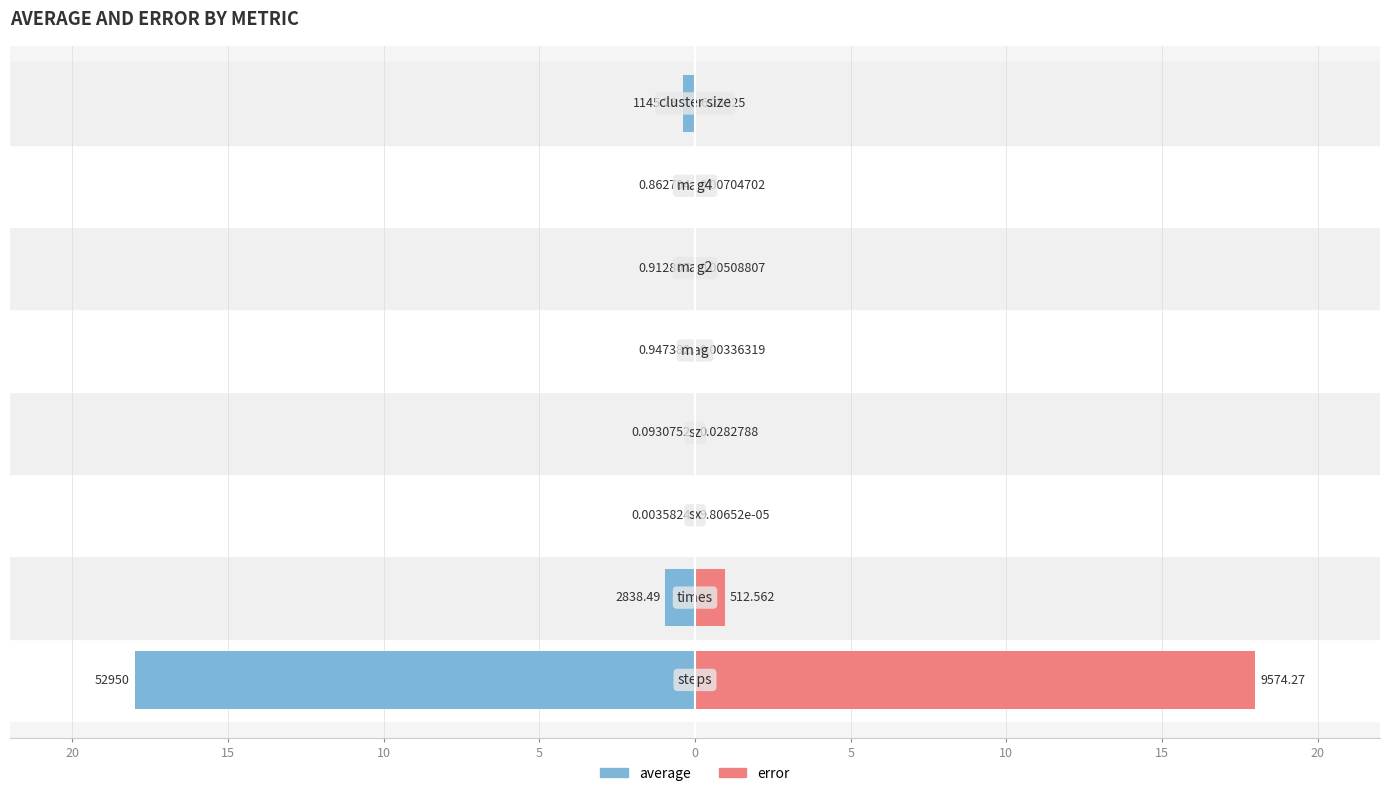

The value of error at 15 is 0.0. True or false?

True